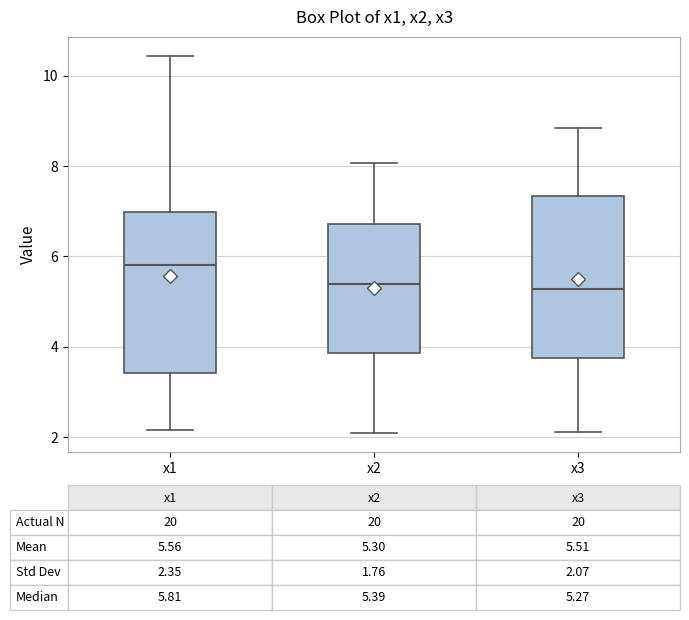

Which box's median line is the highest?

x1